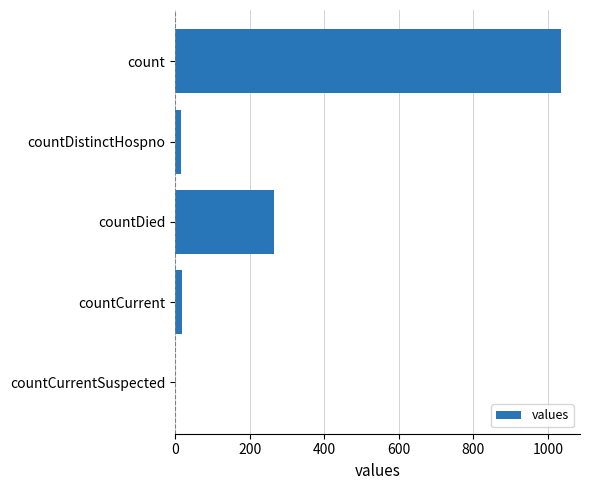

Between countDied and countDistinctHospno, which is larger?

countDied